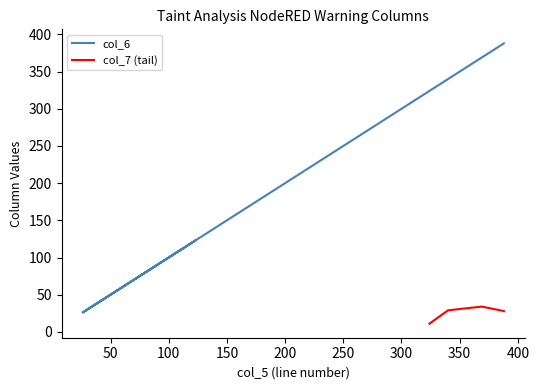

Does the chart display data point markers on the line(s)?

No